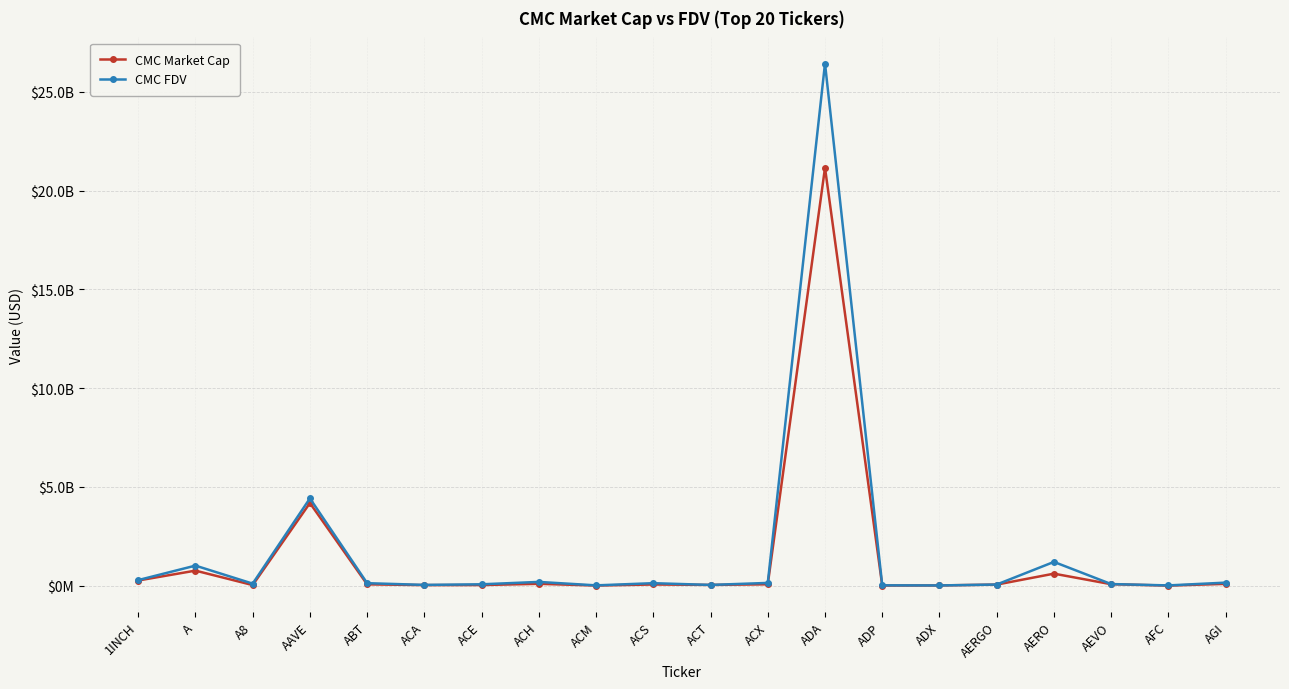

True or false: CMC Market Cap and CMC FDV cross at least once.

False